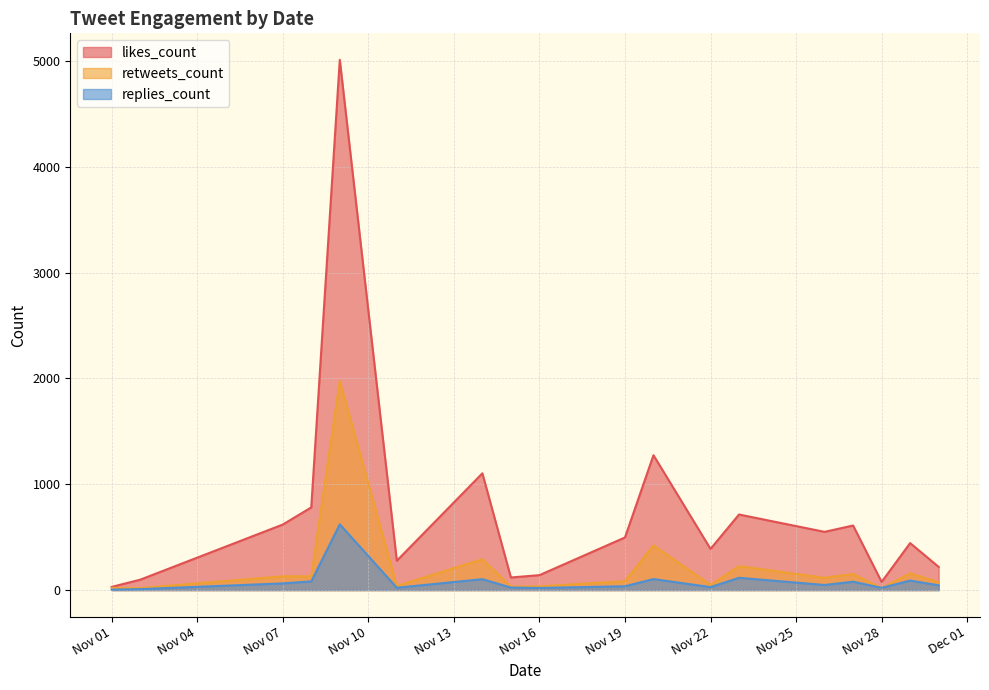

True or false: retweets_count has a value of 2937 at 2018-11-09.

False